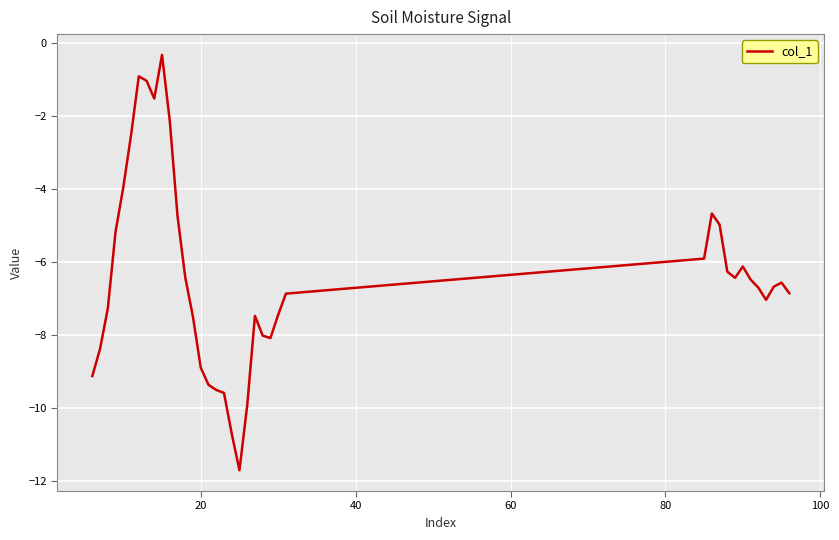

What is the smallest value displayed?

-11.7